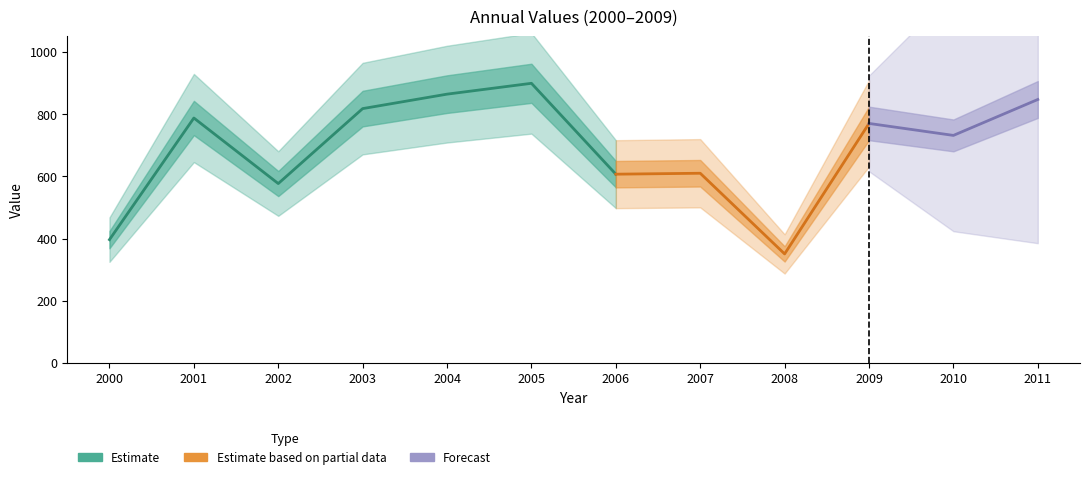

What is the value of the 10th point from the left?

770.2